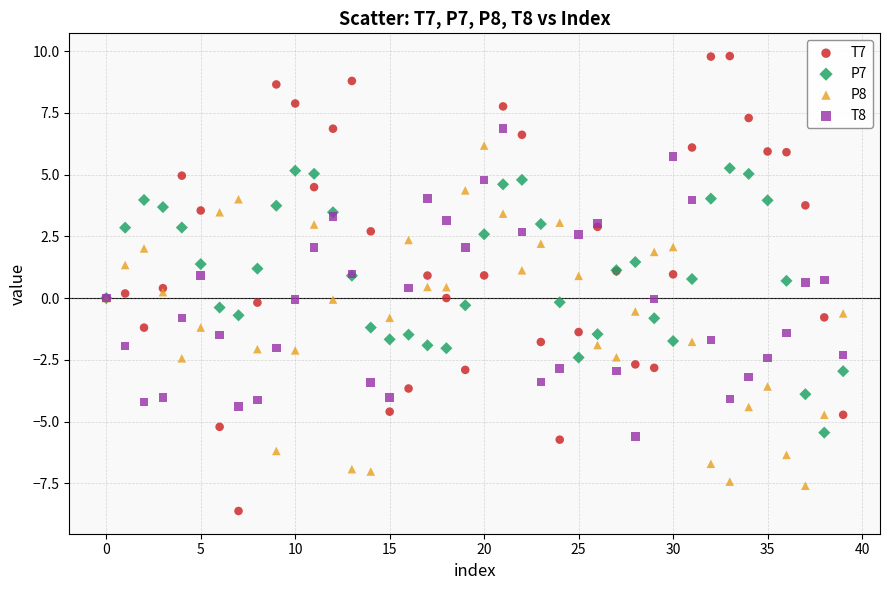

Which series contains the lowest Y value?

T7